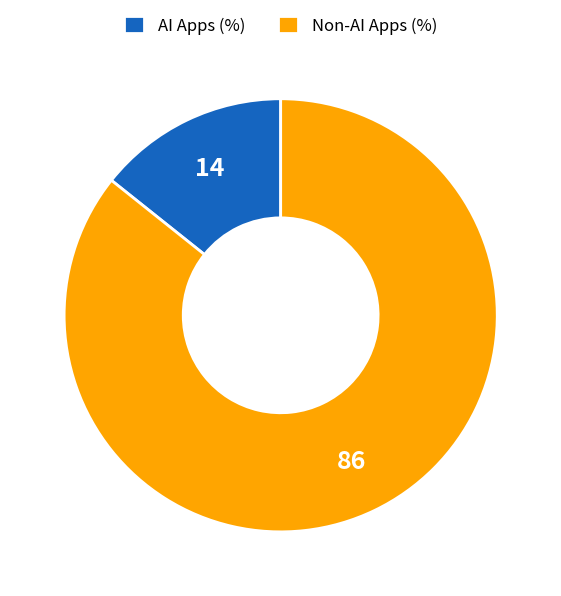

The Non-AI Apps (%) slice represents 86% of the pie. True or false?

True